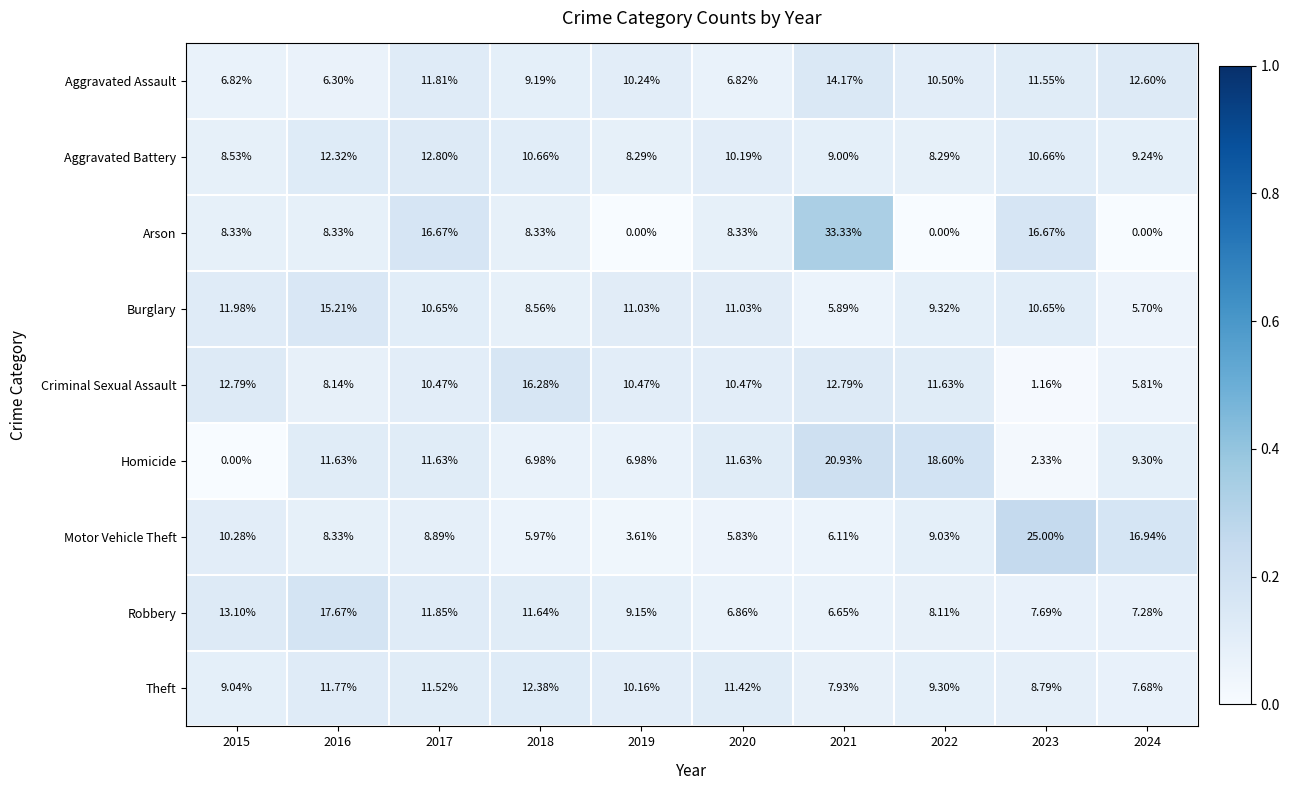

Which series has the largest total across all categories?

Burglary